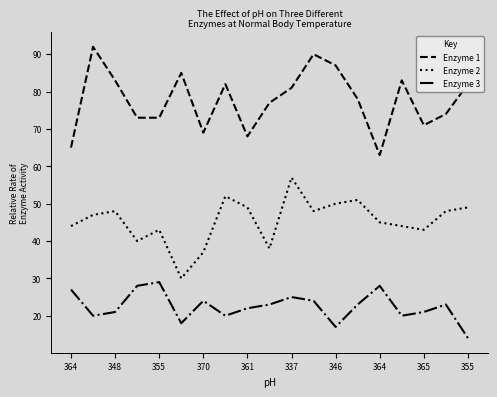

True or false: Enzyme 3 and Enzyme 2 cross at least once.

False